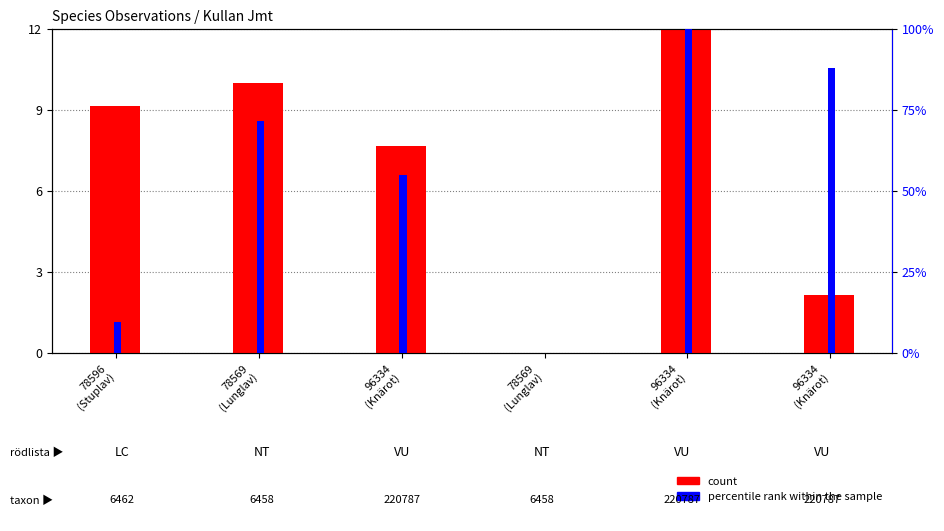

What is the label of the 6th bar from the right?

78596
(Stuplav)